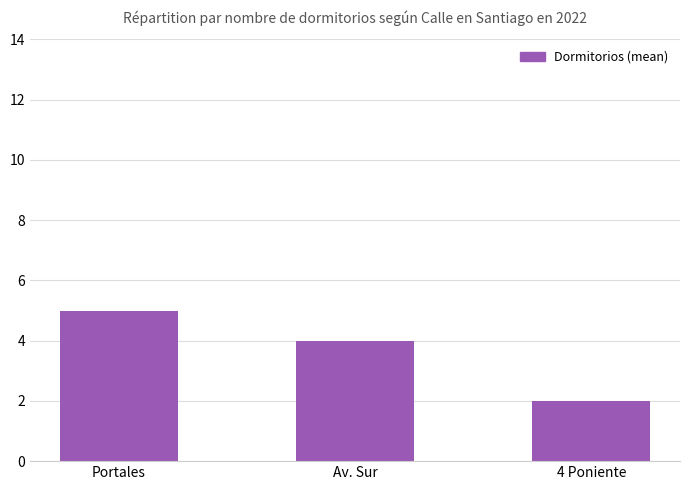

What is the ratio of the value at Av. Sur to the value at Portales?

0.8